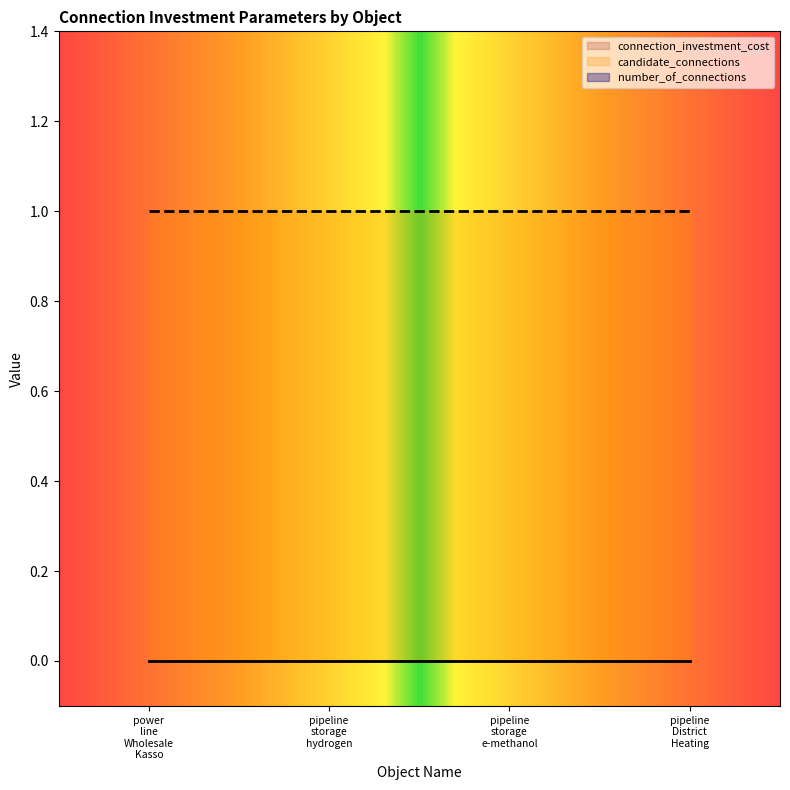

At which category is the sum across all series the highest?

power_line_Wholesale_Kasso